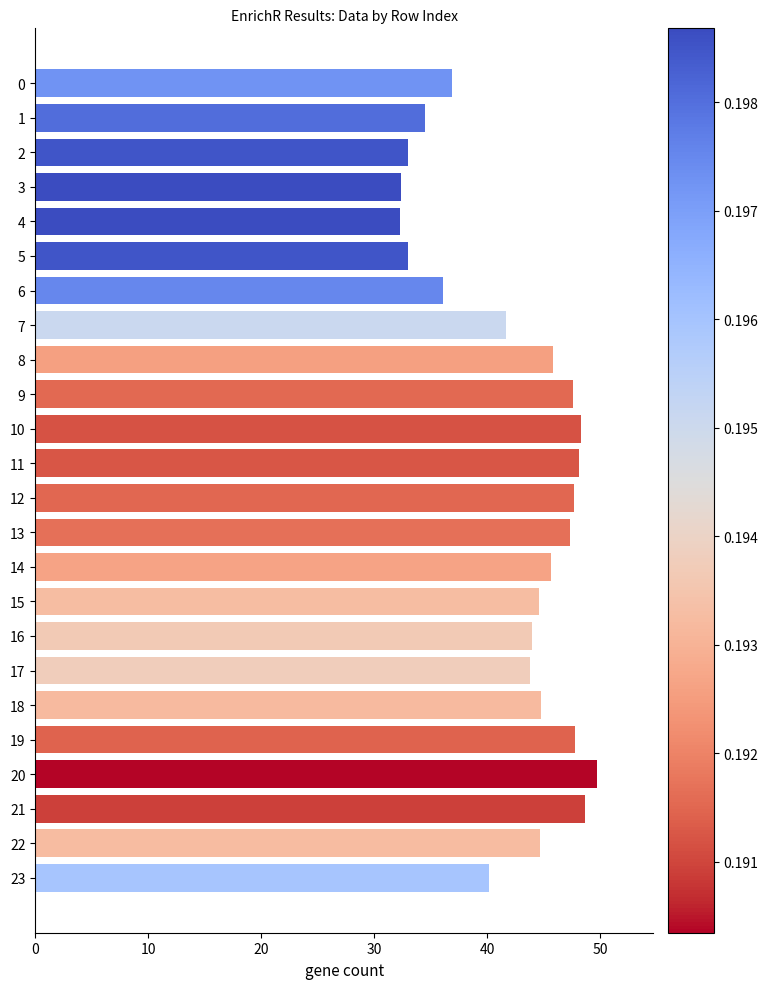

How many bars are there in total?

24